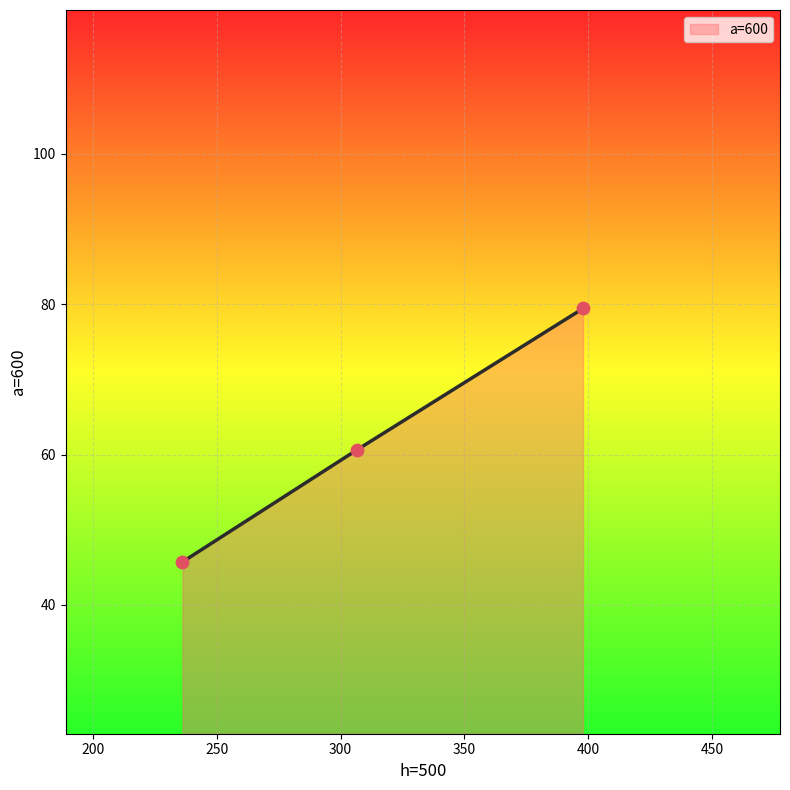

What is the difference between the maximum and minimum values?

33.7